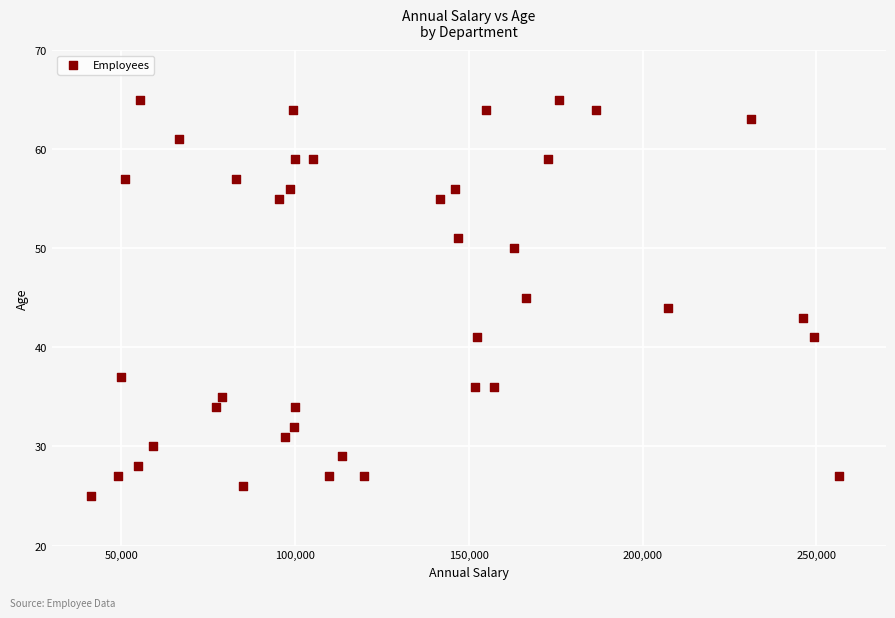

What is the range of X values (max minus min)?

215084